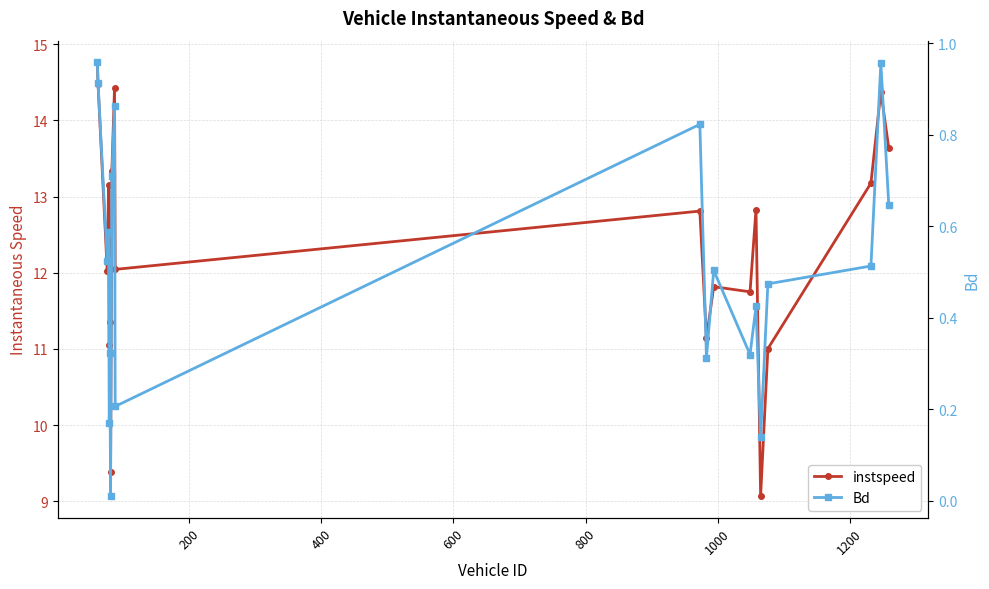

Is the value of Bd at 16 greater than the value of instspeed at 200?

No